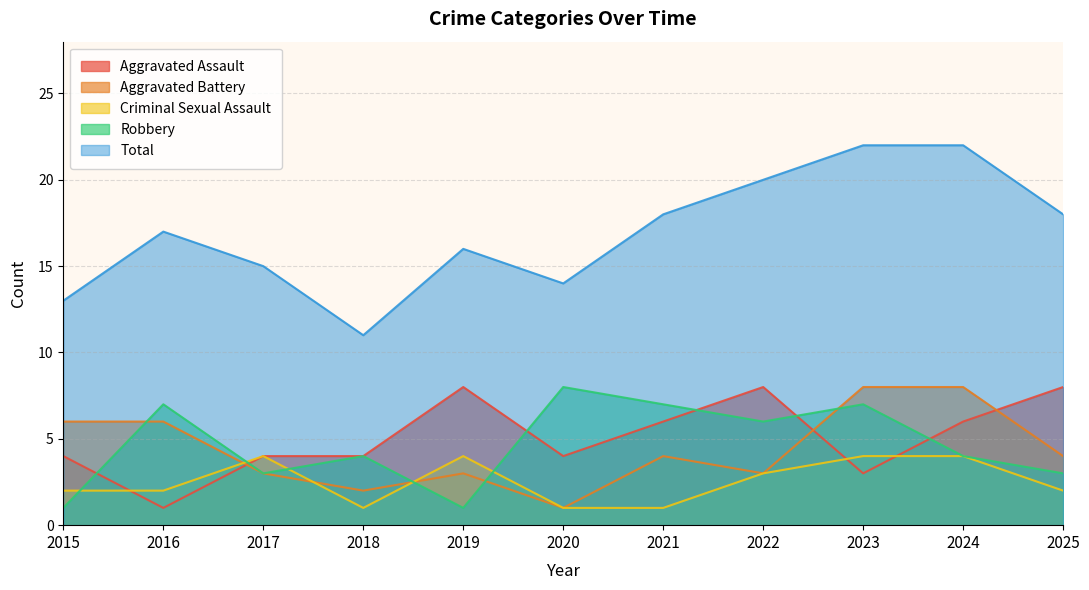

How many interior local peaks does the Criminal Sexual Assault series have?

2